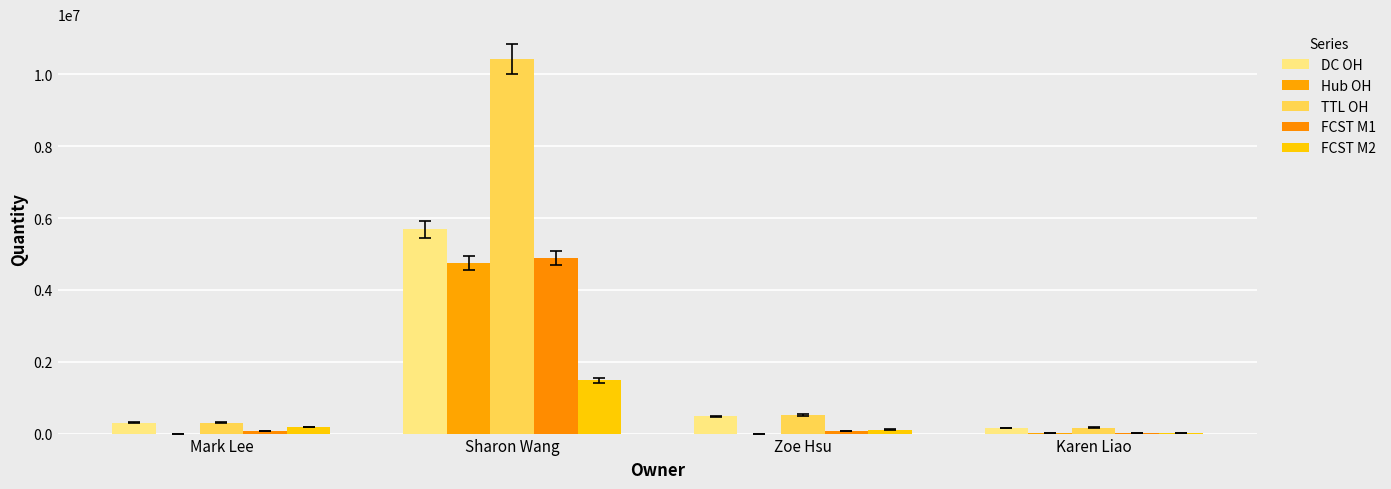

What is the sum of the FCST M1 values at Mark Lee and Sharon Wang?

4948496